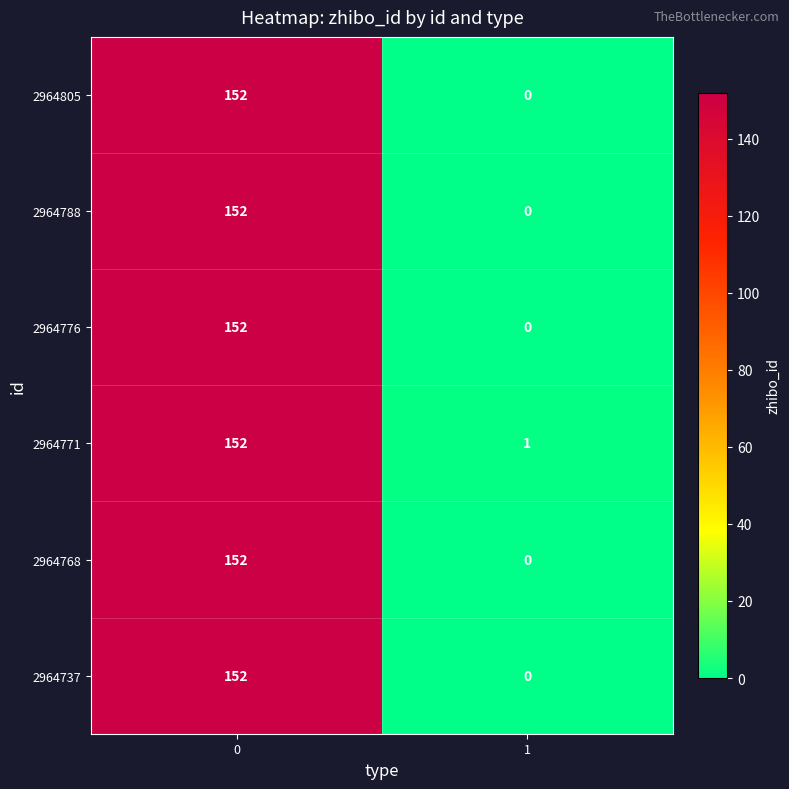

What is the approximate value of 2964771 at 0, to the nearest 10?

150